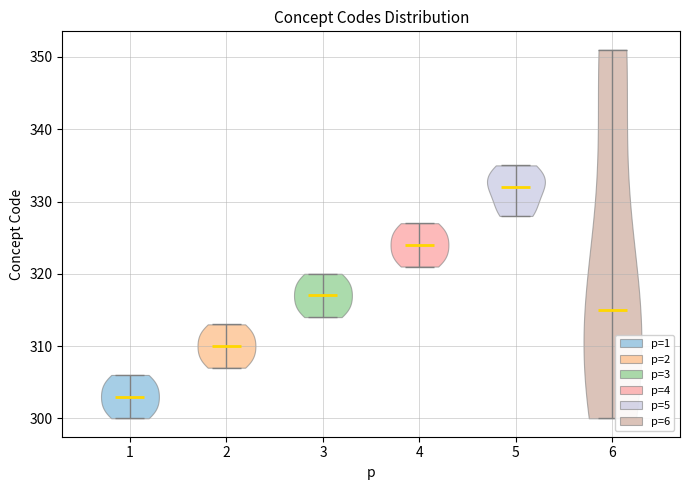

Reading left to right, read every violin against the y-axis: where its median line is, and the lowest and highest points it reaches. The values are not printed on the chart, so give them approximately, as read against the axis.

1: median line 303, lowest point 300, highest point 306
2: median line 310, lowest point 307, highest point 313
3: median line 317, lowest point 314, highest point 320
4: median line 324, lowest point 321, highest point 327
5: median line 332, lowest point 328, highest point 335
6: median line 315, lowest point 300, highest point 351